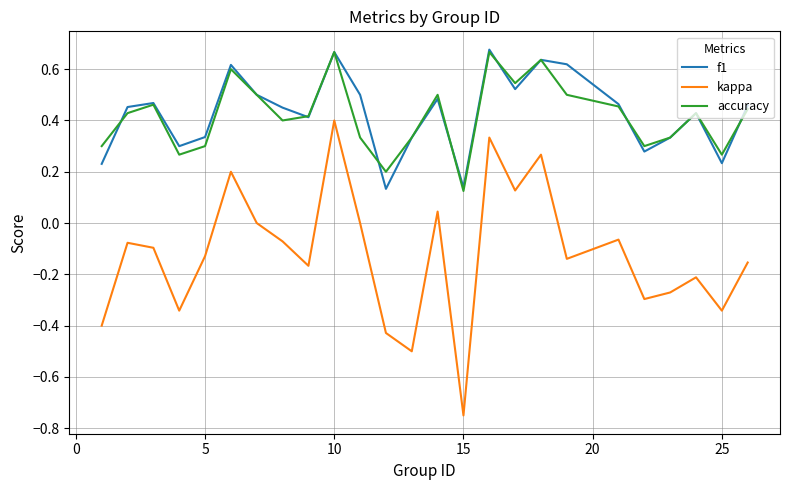

Which series has the widest spread of values?

kappa